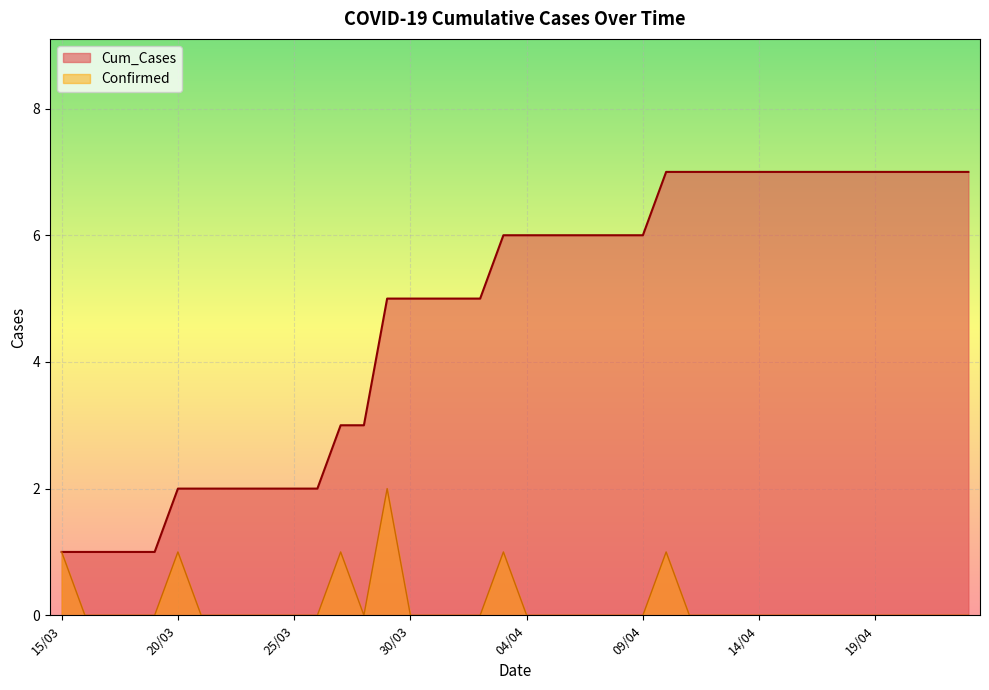

What is the ratio of the value at 13/04 to the value at 22/04?

1.0